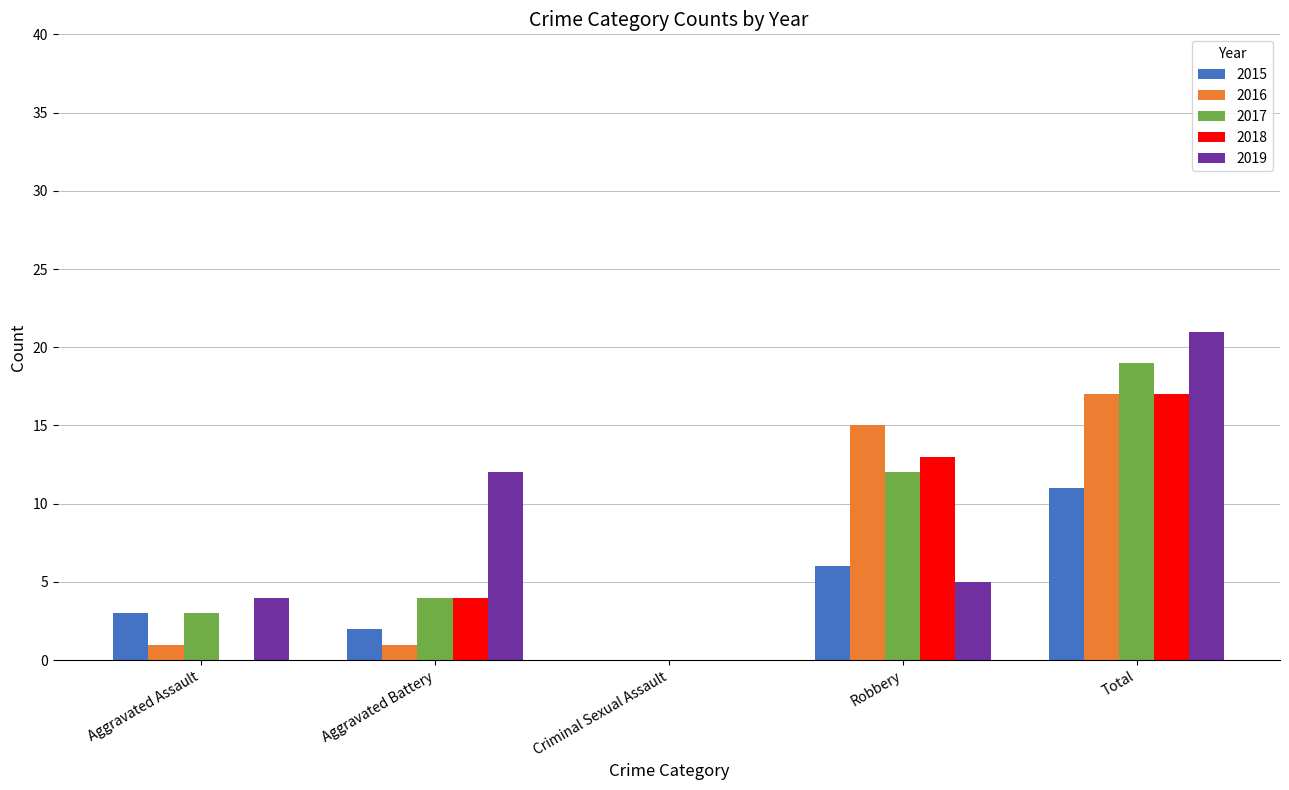

Count the number of data series in this chart.

5